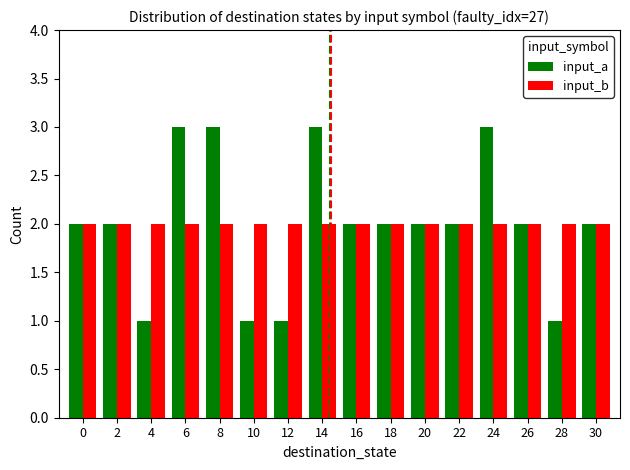

Which series has the largest range (max minus min)?

input_a